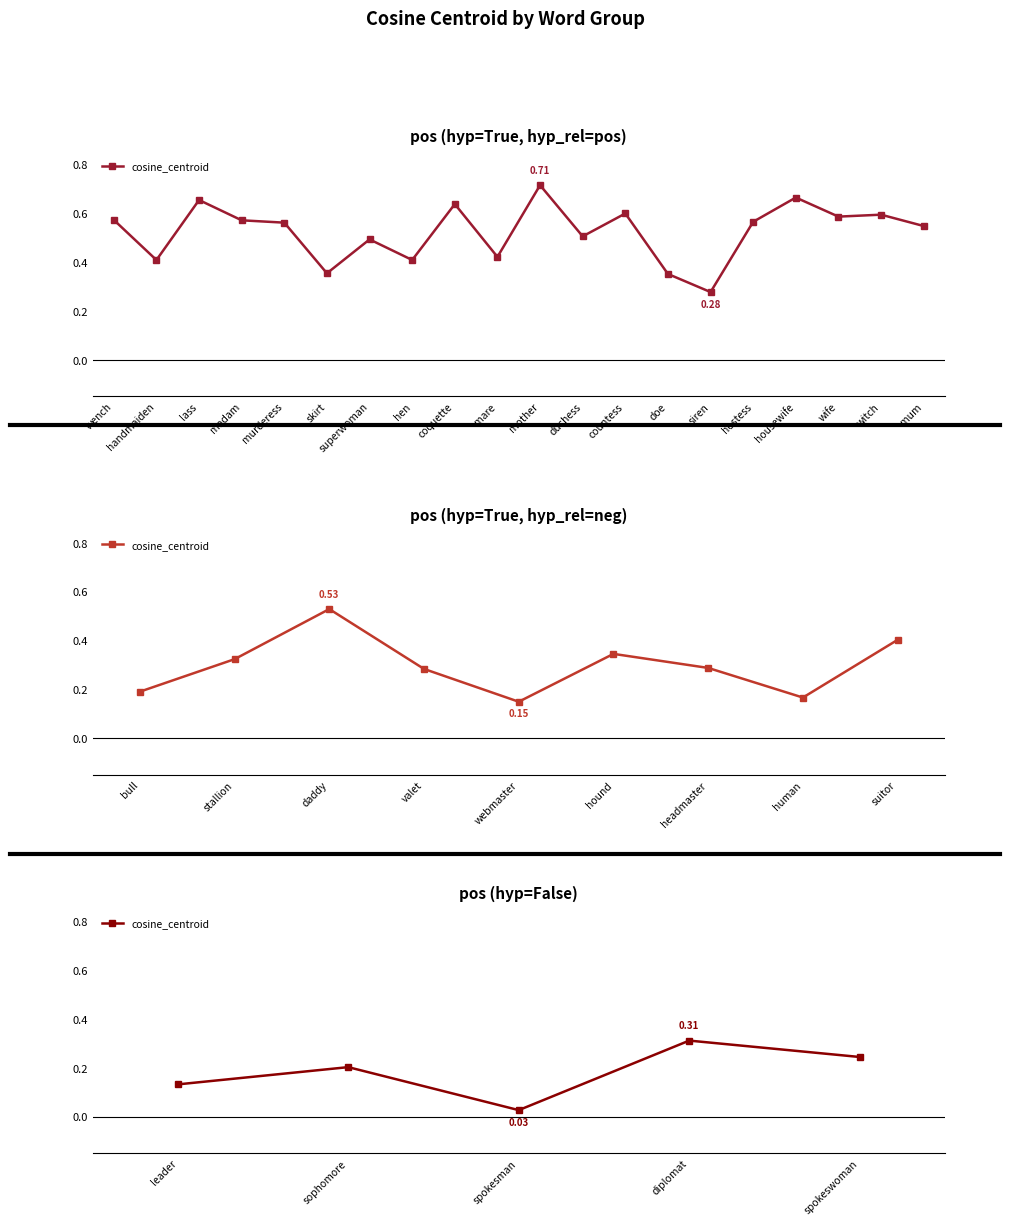

How many points are higher than both their immediate neighbors (excluding endpoints)?

2